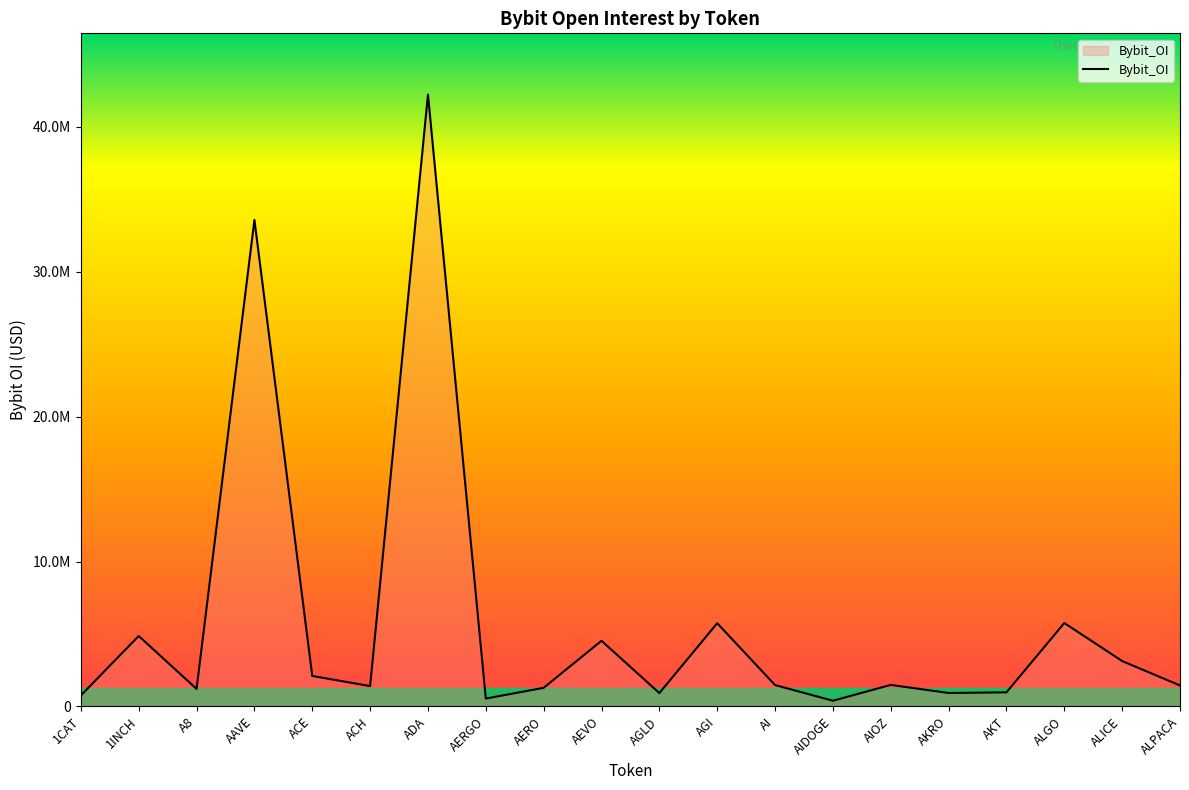

Rank the categories by value from highest to lowest.

ADA, AAVE, ALGO, AGI, 1INCH, AEVO, ALICE, ACE, AIOZ, AI, ALPACA, ACH, AERO, A8, AKT, AKRO, AGLD, 1CAT, AERGO, AIDOGE